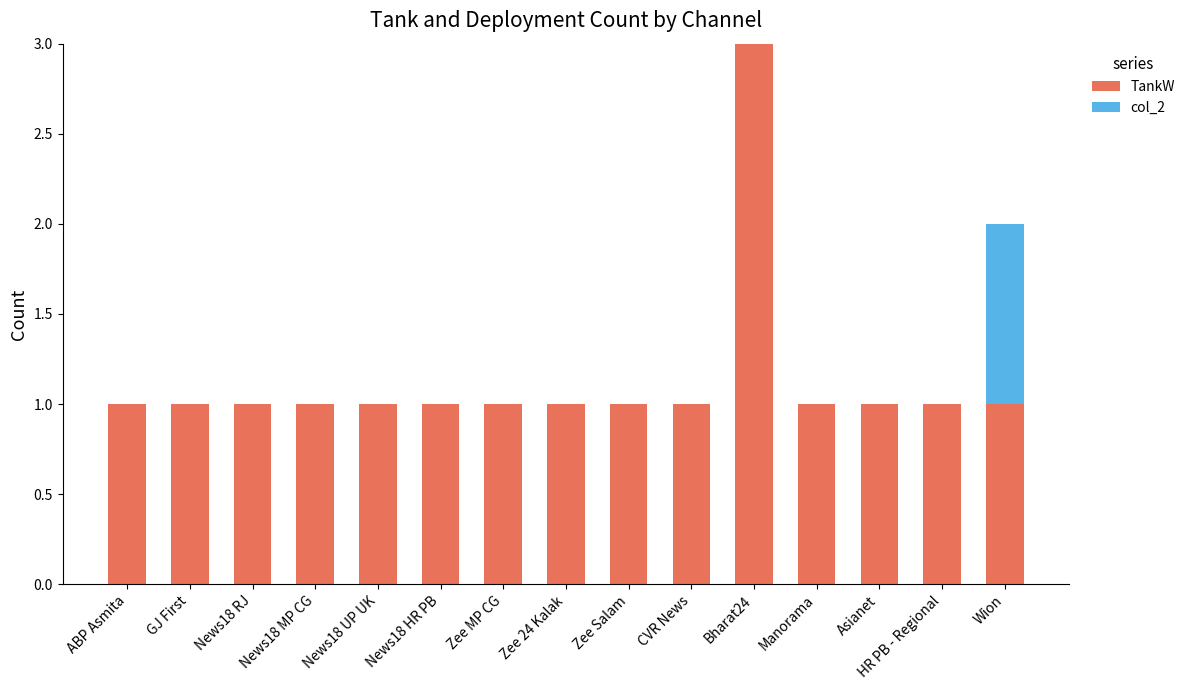

True or false: TankW has a value of 0 at Asianet.

False